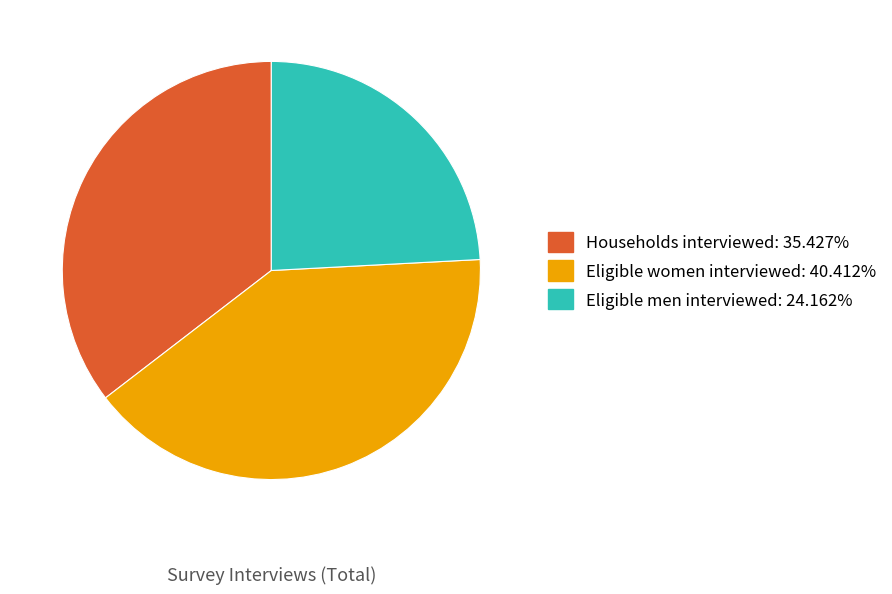

How many slices are in this pie chart?

3